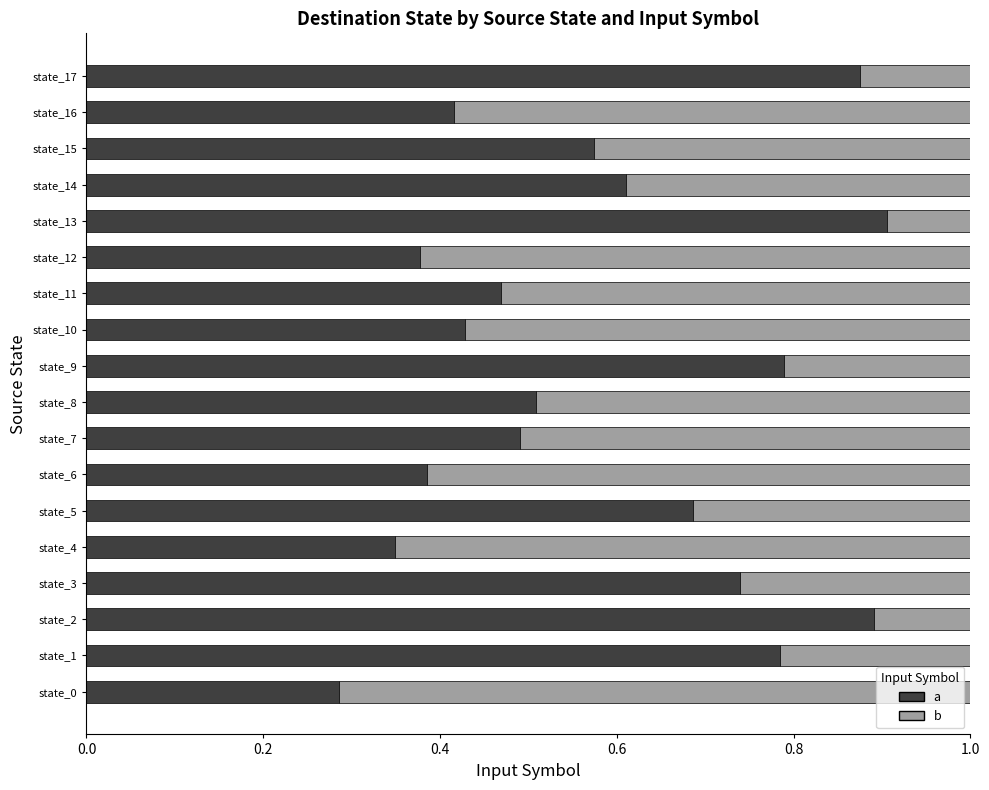

List the series in order of their overall mean, highest first.

a, b